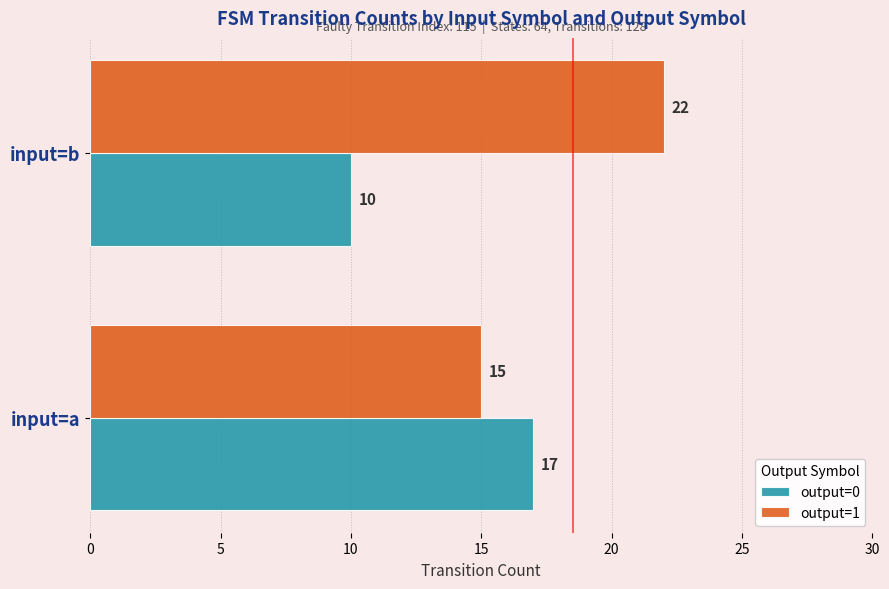

What is the highest value of the output=0 series?

17